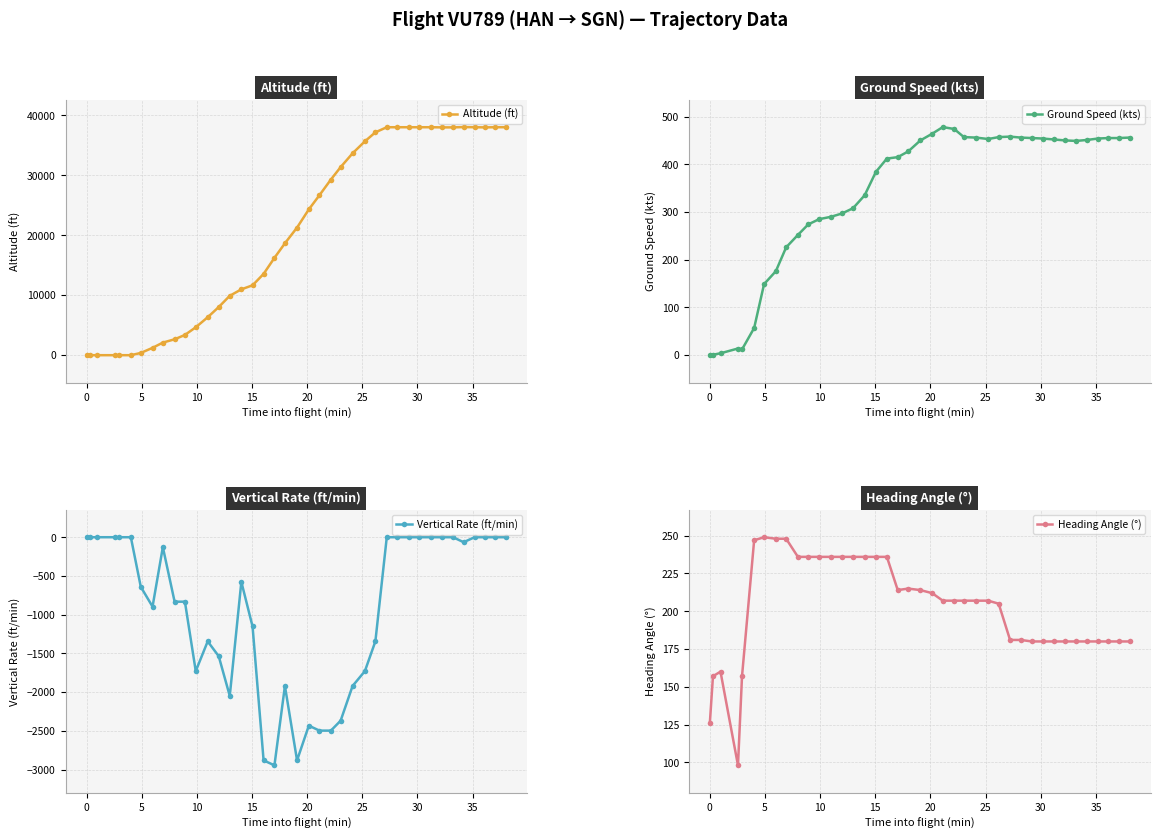

What is the value of the Heading Angle (°) point at the 10th from the left?

236